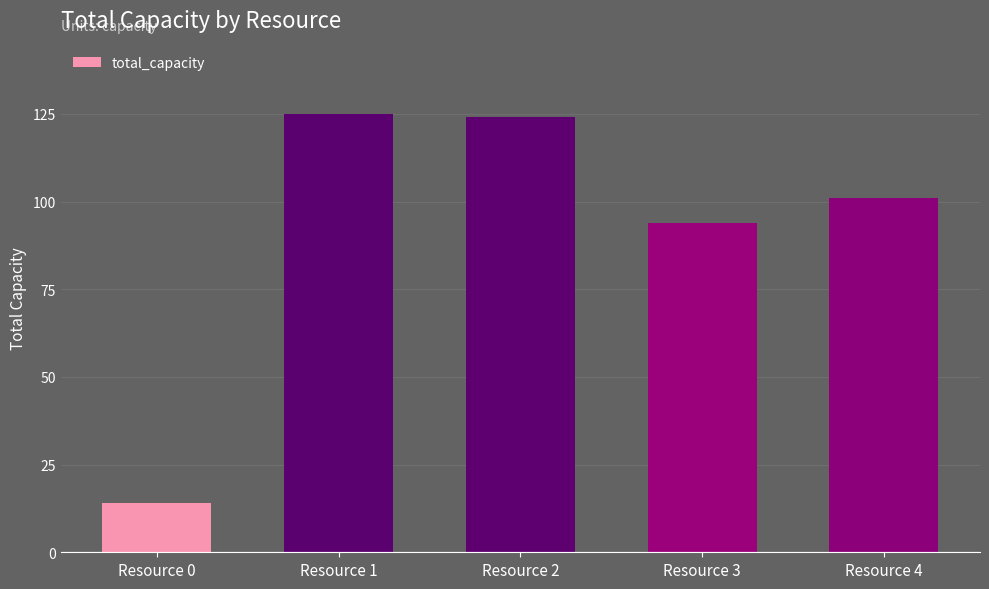

Between Resource 2 and Resource 4, which is larger?

Resource 2